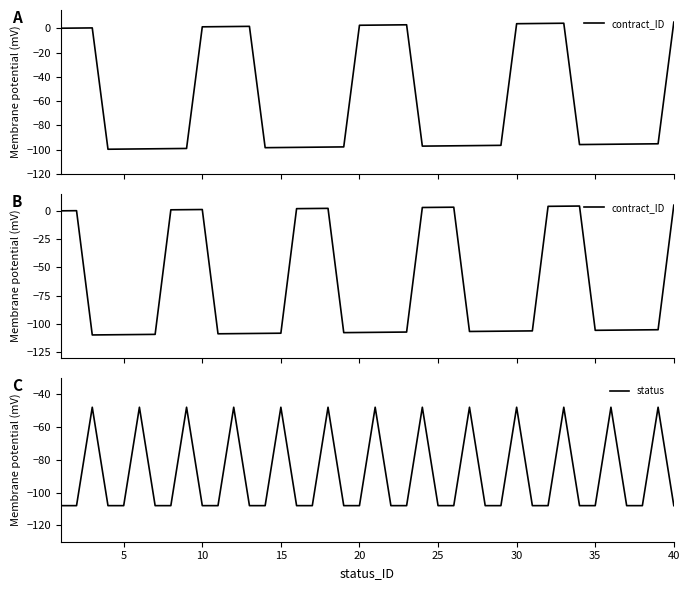

What is the minimum value for status?

-108